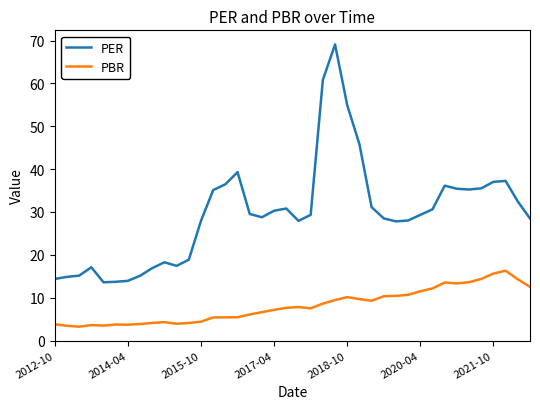

What is the lowest value of the PBR series?

3.2